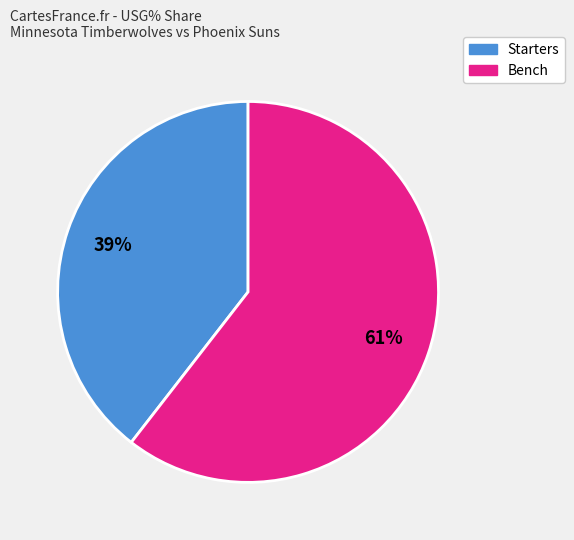

Does any single category account for the majority?

Yes